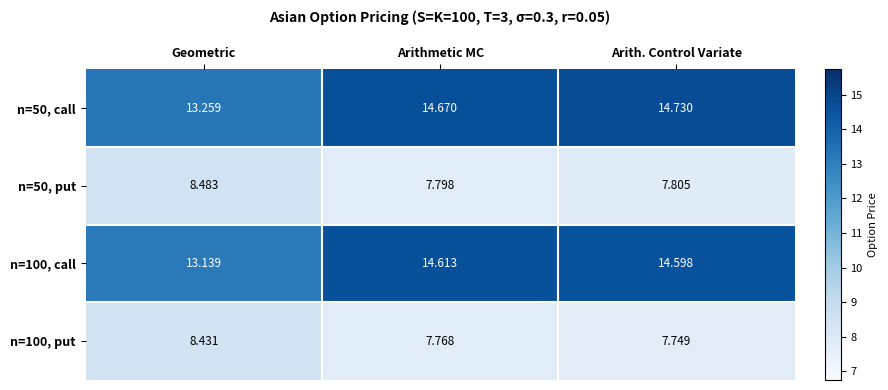

Count the number of categories in the chart.

3